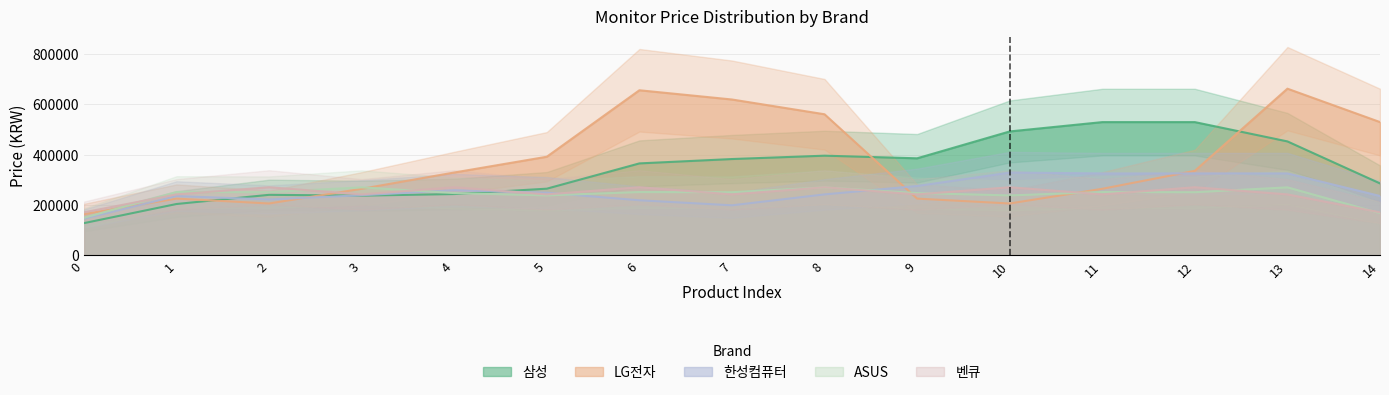

At which category is the sum across all series the highest?

14